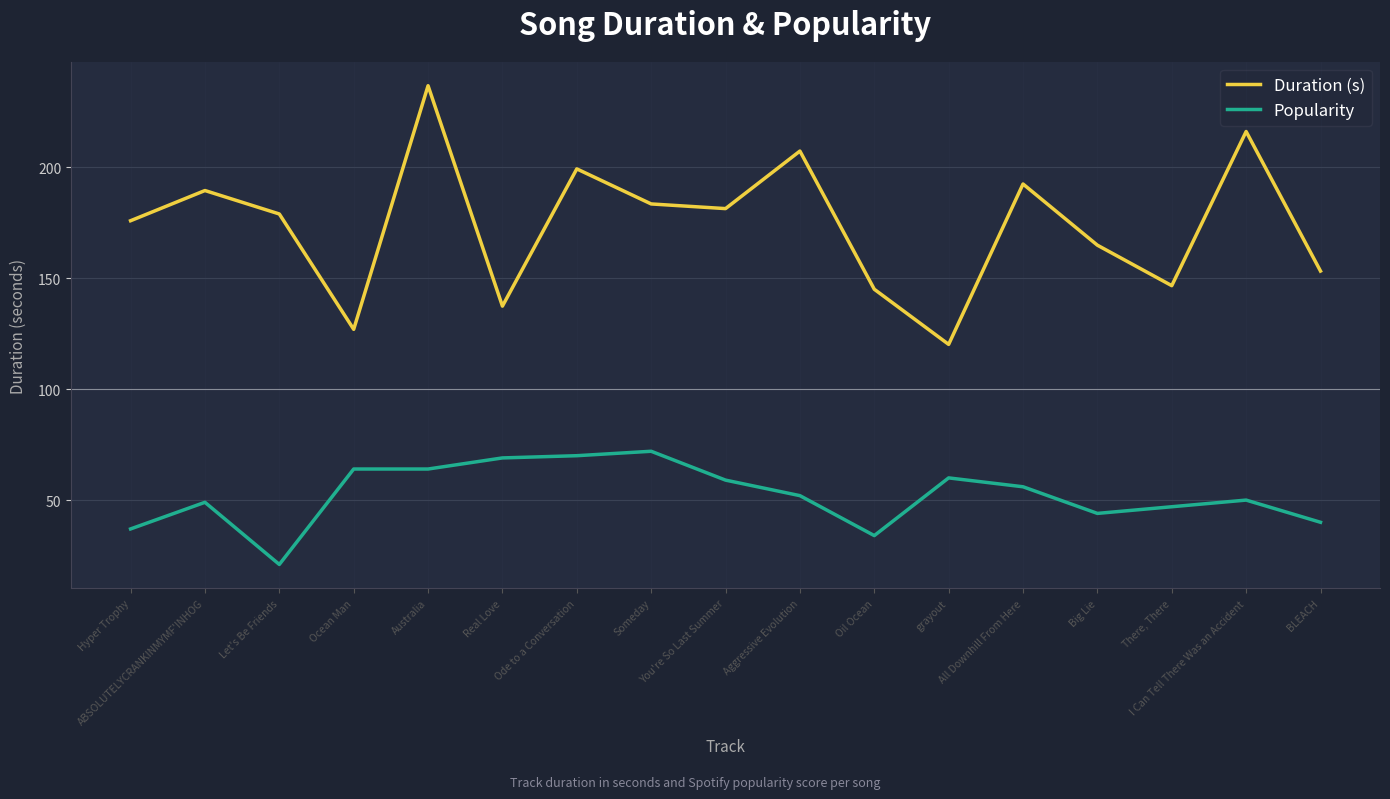

What is the difference between the Popularity values at You're So Last Summer and Aggressive Evolution?

7.0